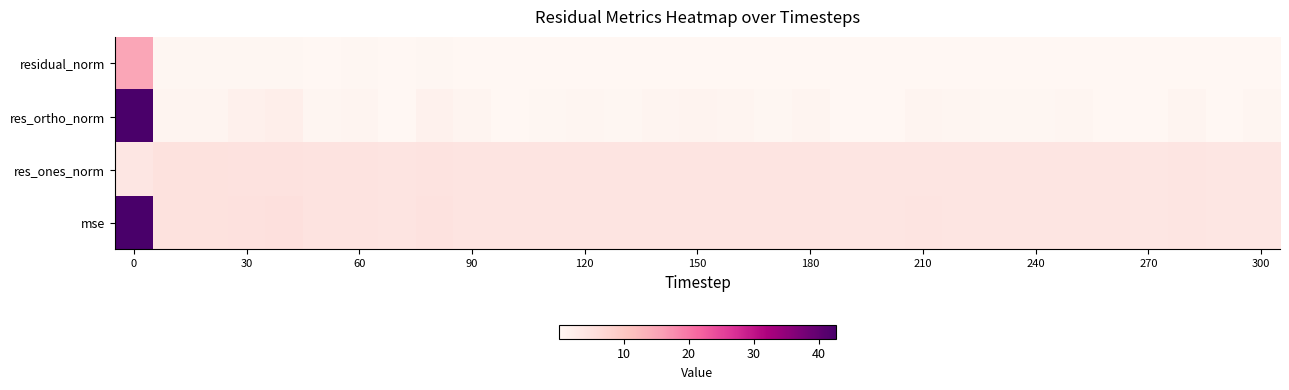

Which series has the largest range (max minus min)?

res_ortho_norm